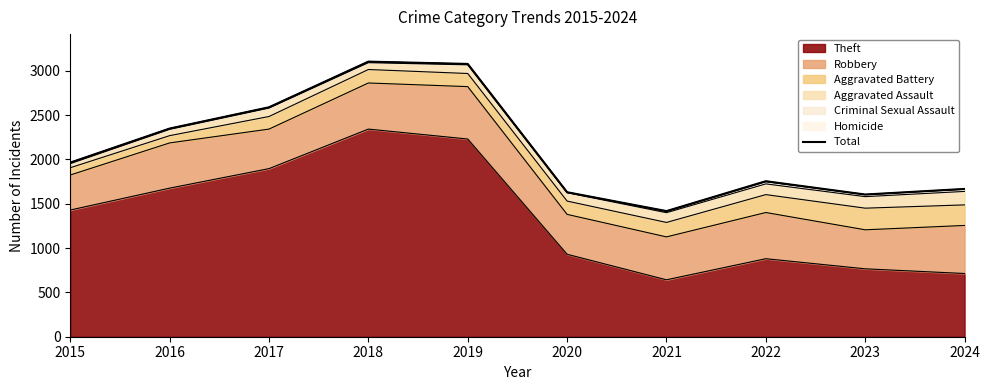

What is the value of the 10th point from the left?

1667